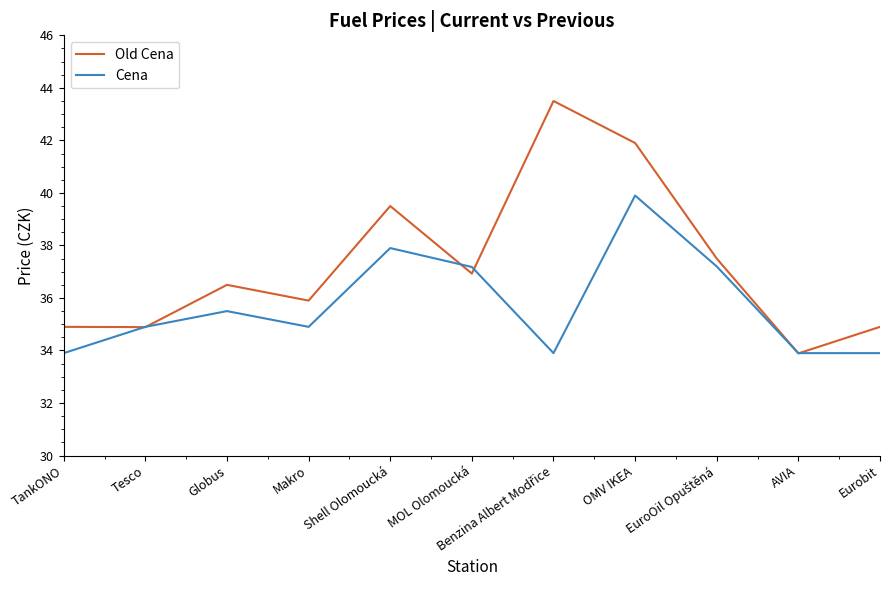

Which series has the largest range (max minus min)?

Old Cena